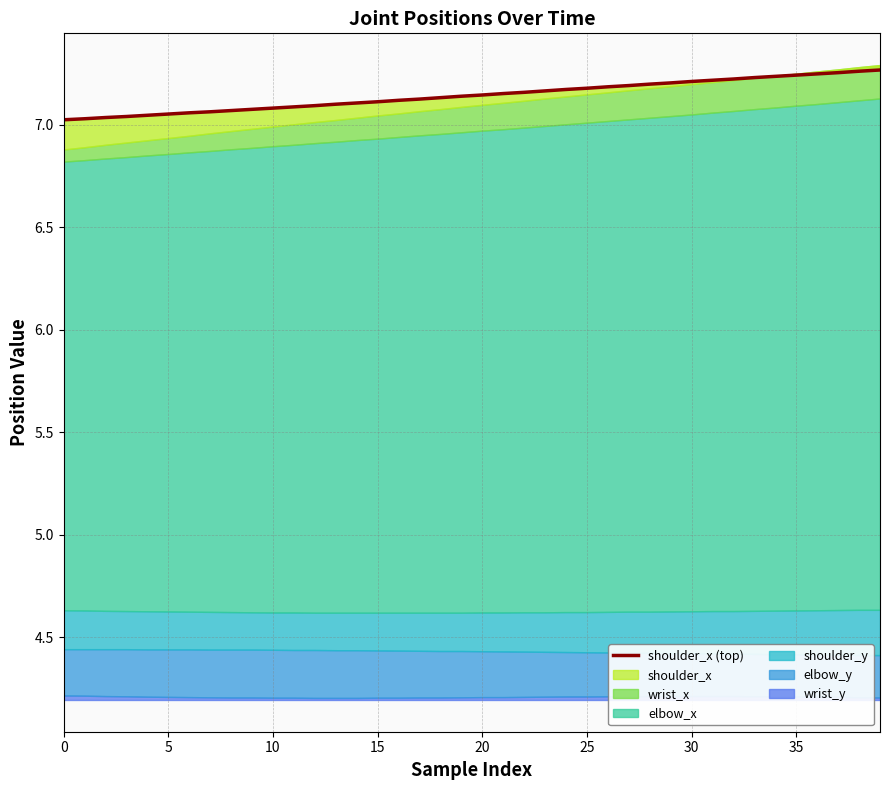

Approximately how many times larger is the value at 30 compared to 25?

1.0